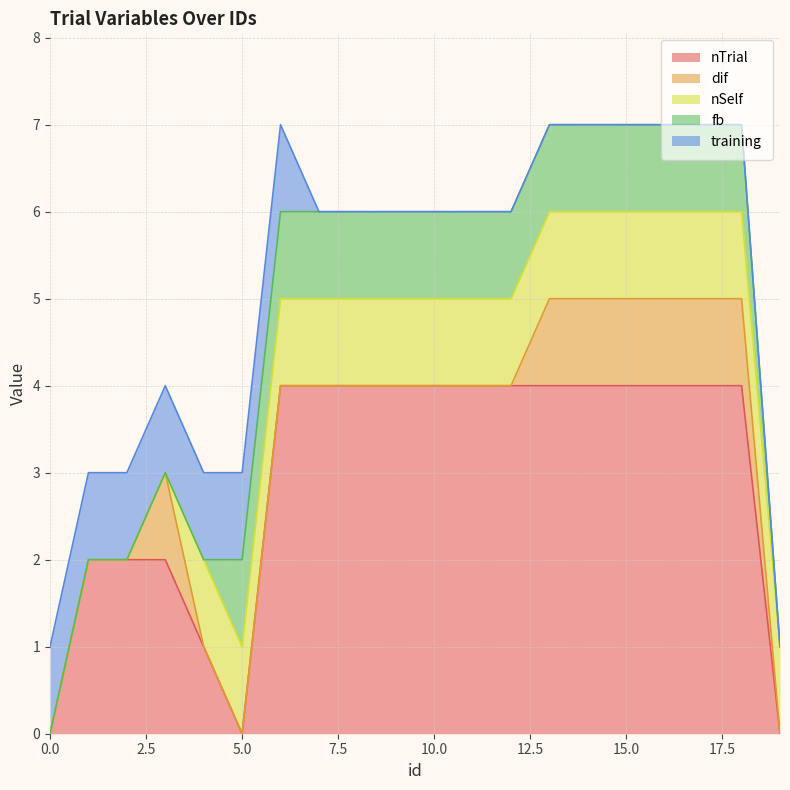

Which series has the largest total across all categories?

nTrial